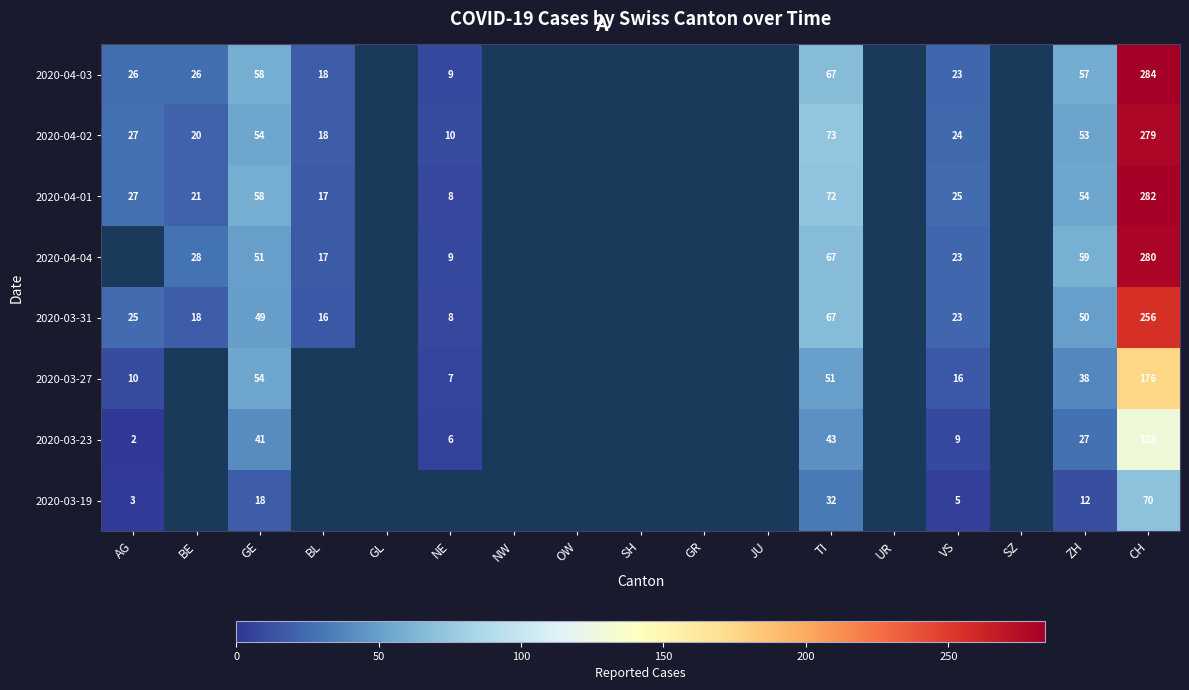

Count the number of categories in the chart.

17